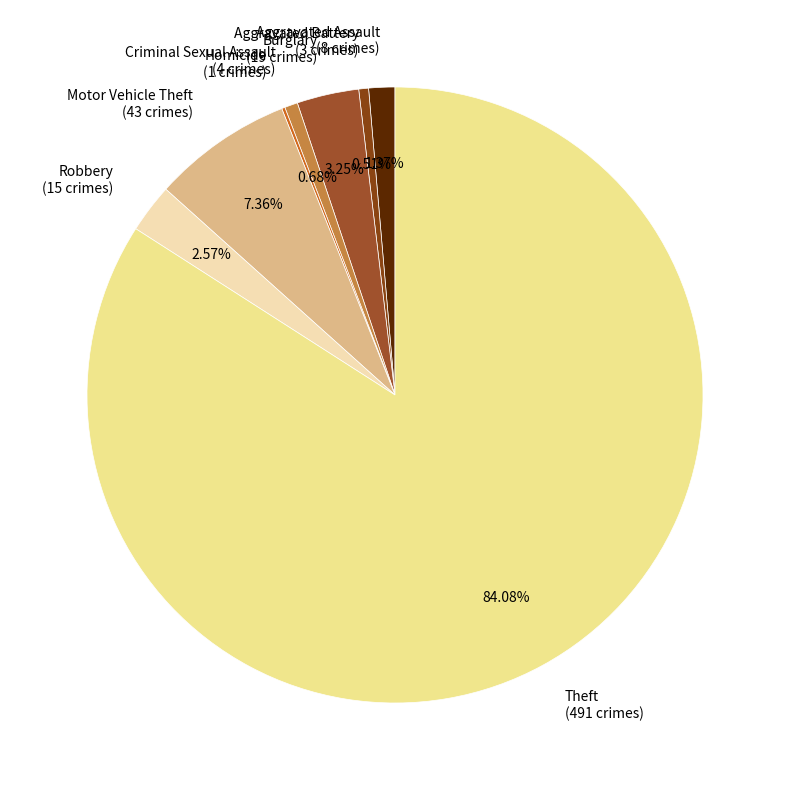

Does Robbery account for over 50% of the chart?

No